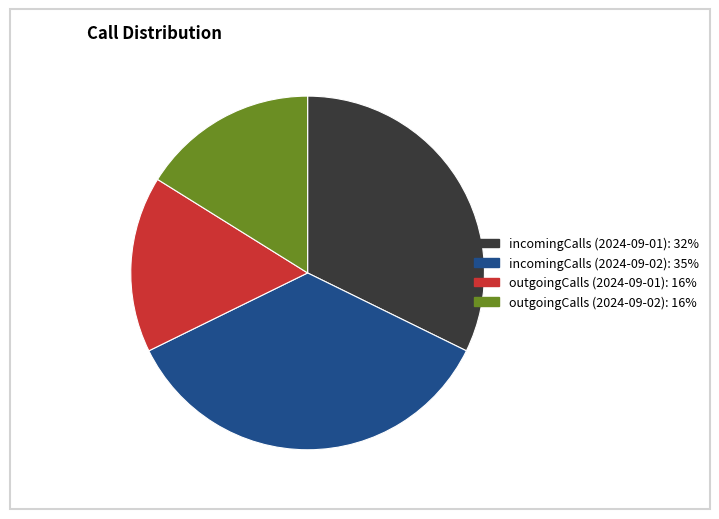

Does any single category account for the majority?

No